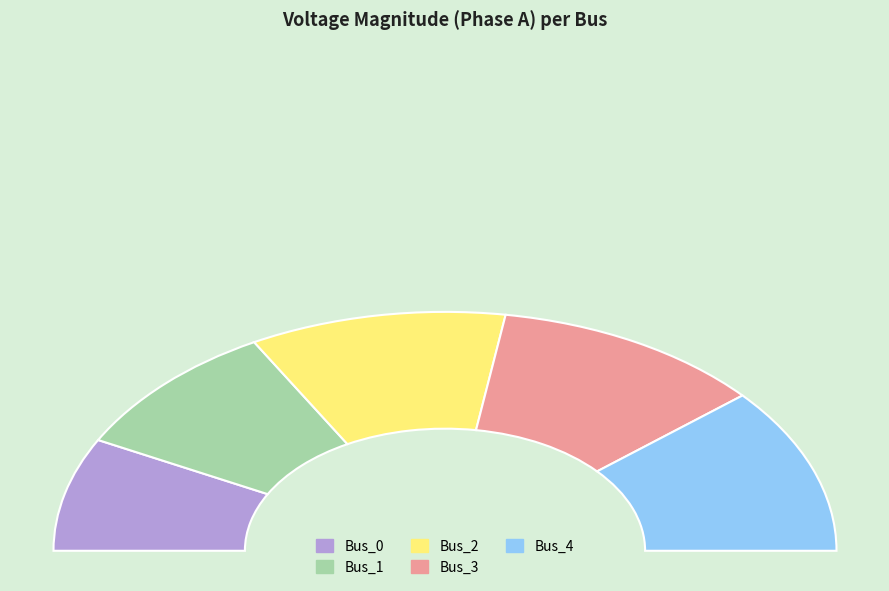

How many slices are in this pie chart?

5